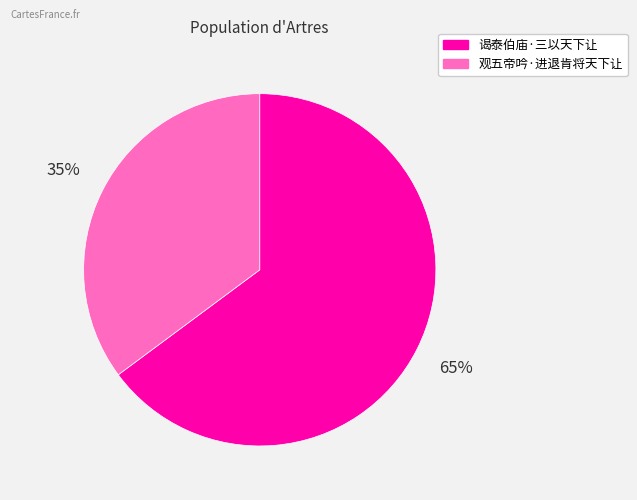

What is the smallest slice in the pie chart?

观五帝吟·进退肯将天下让